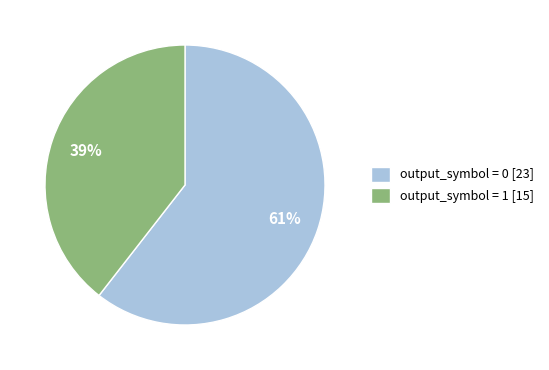

What is the largest slice in the pie chart?

output_symbol = 0 [23]